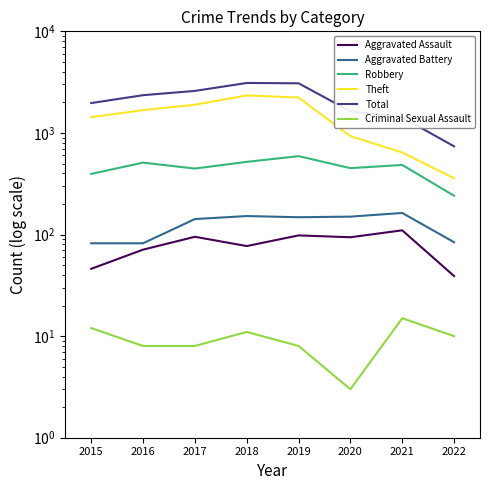

What value does the Aggravated Battery series have at 2016?

82